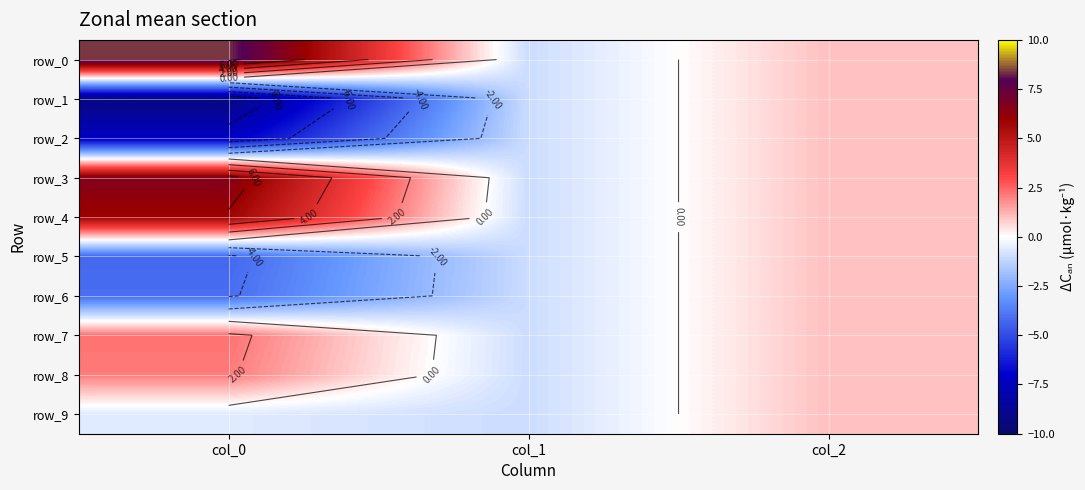

Rank the series at col_0 from highest to lowest value.

row_0, row_3, row_4, row_7, row_8, row_9, row_6, row_5, row_2, row_1